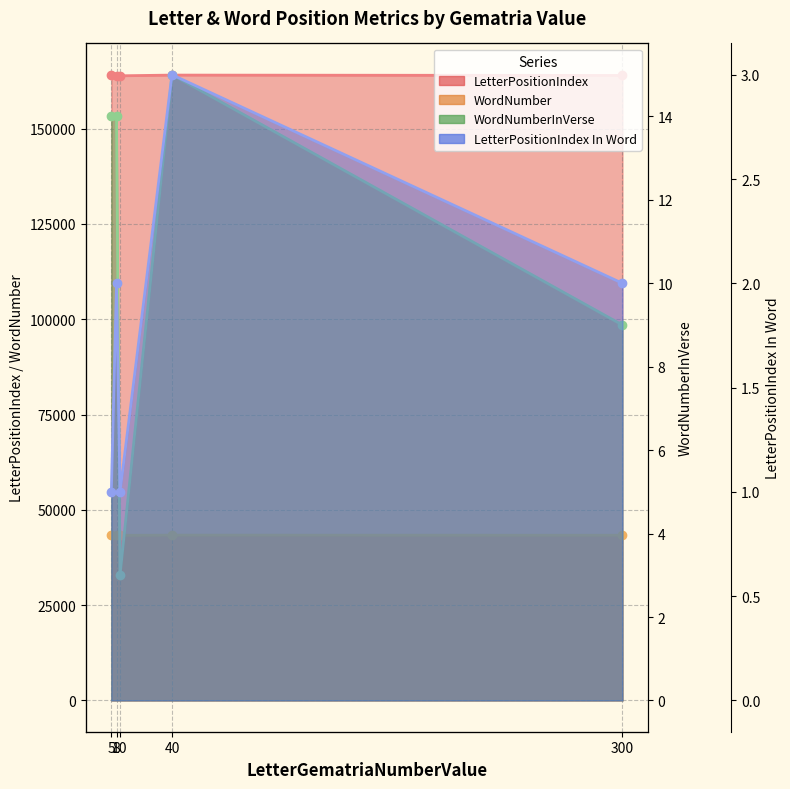

Reading right to left, what are all the values shown in this chart?

LetterPositionIndex: 163957	164051	163863	163769	164145
WordNumber: 43333	43360	43306	43279	43383
WordNumberInVerse: 9	15	3	14	14
LetterPositionIndex In Word: 2	3	1	2	1